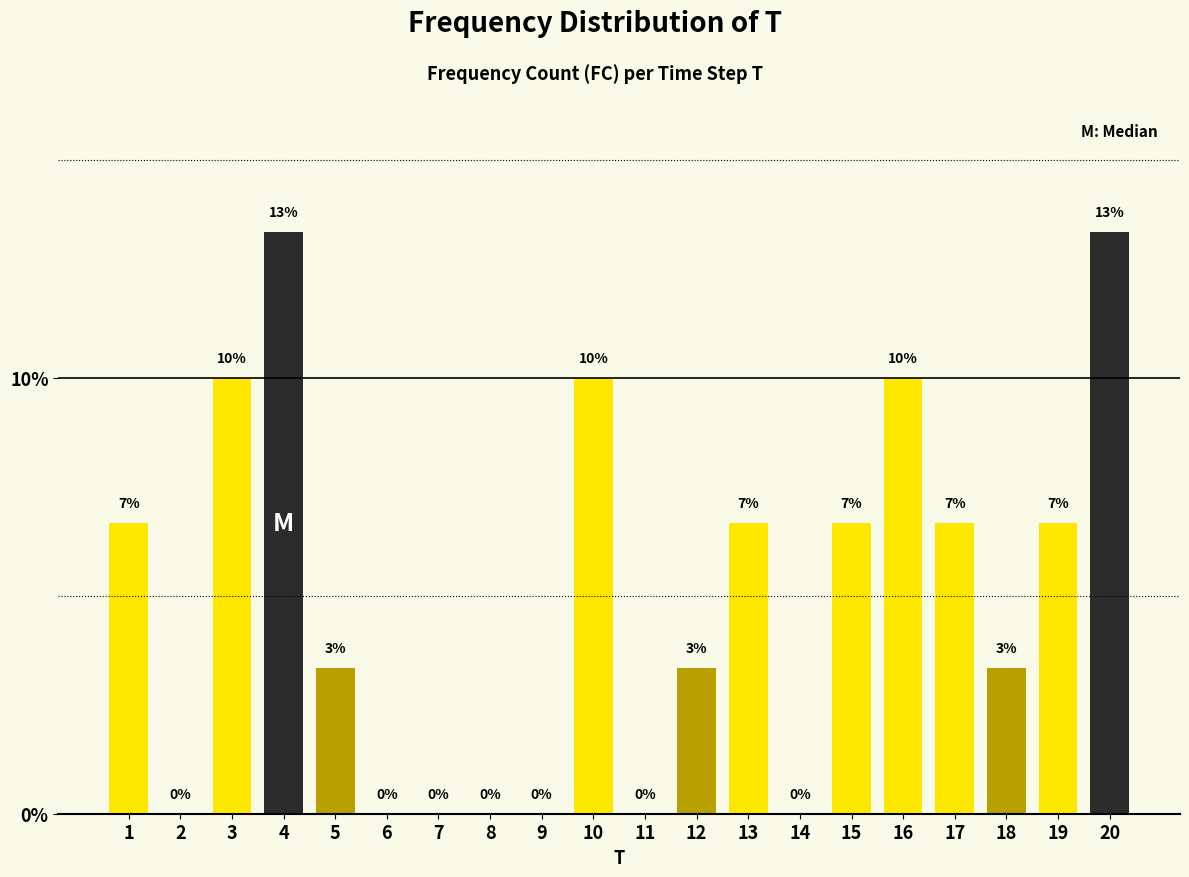

What is the greatest value displayed?

13.3